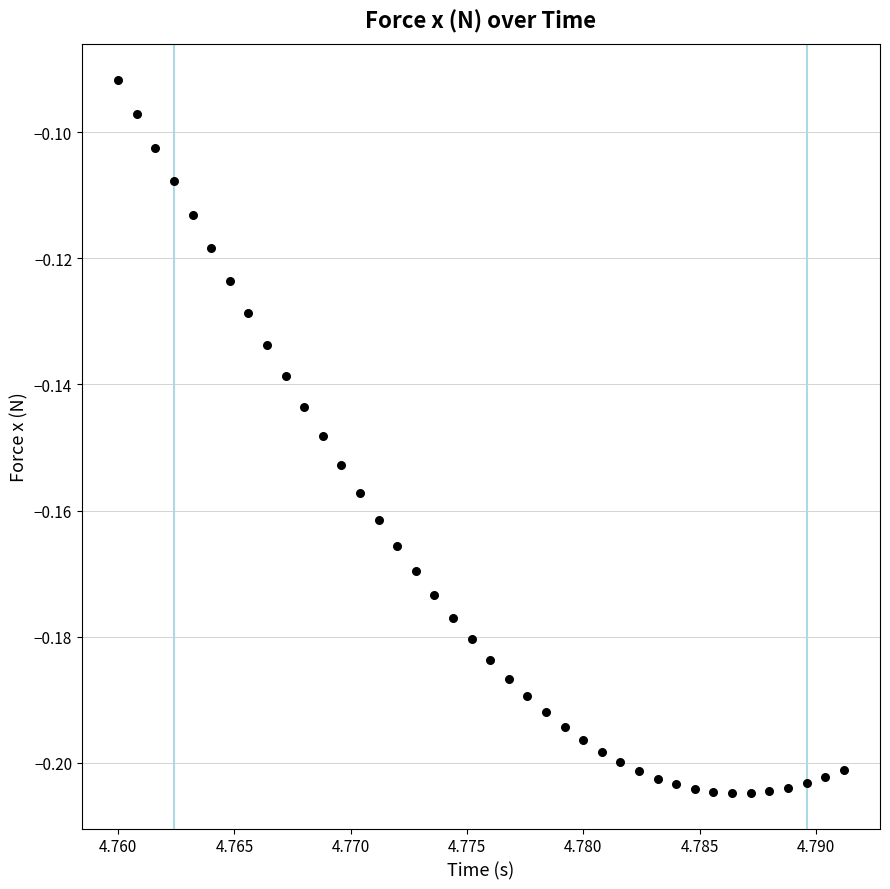

How many data points are displayed?

40